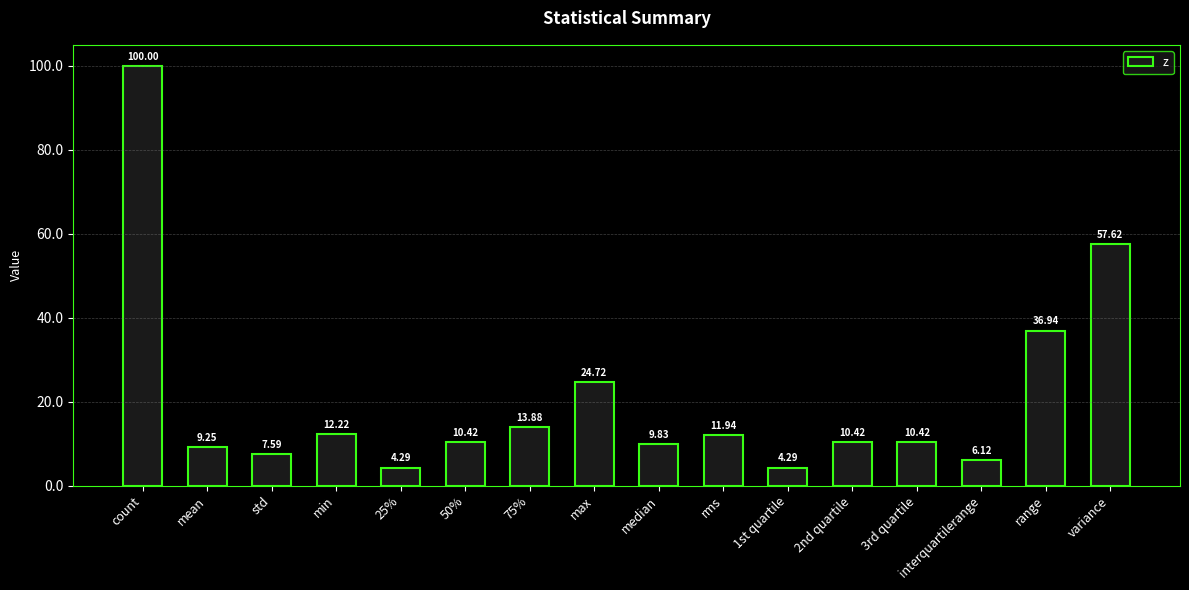

How many series are shown in this chart?

1